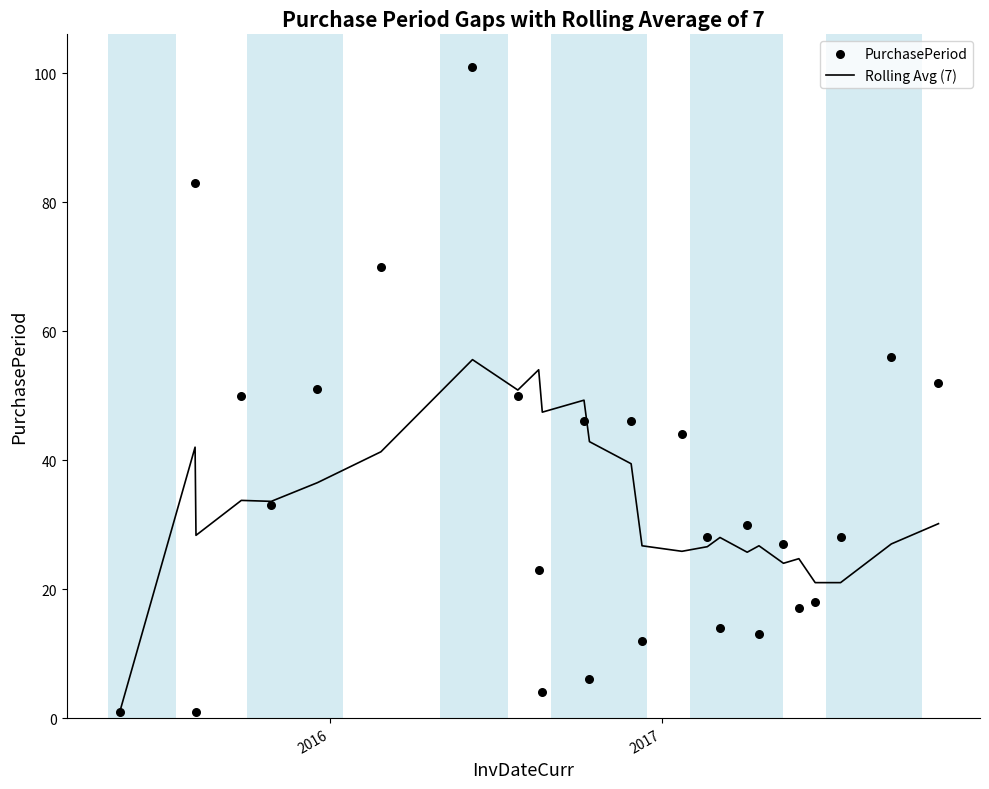

Which series reaches the maximum Y coordinate?

PurchasePeriod